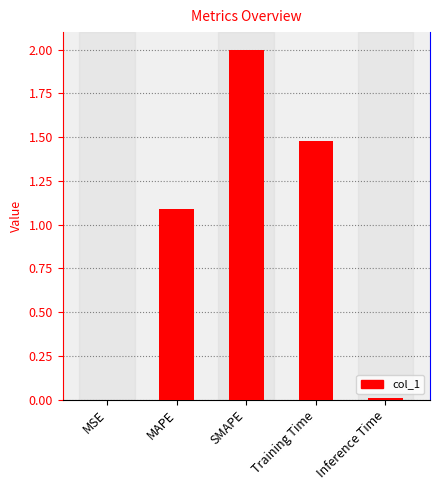

What is the change in value from MAPE to Training Time?

+0.4